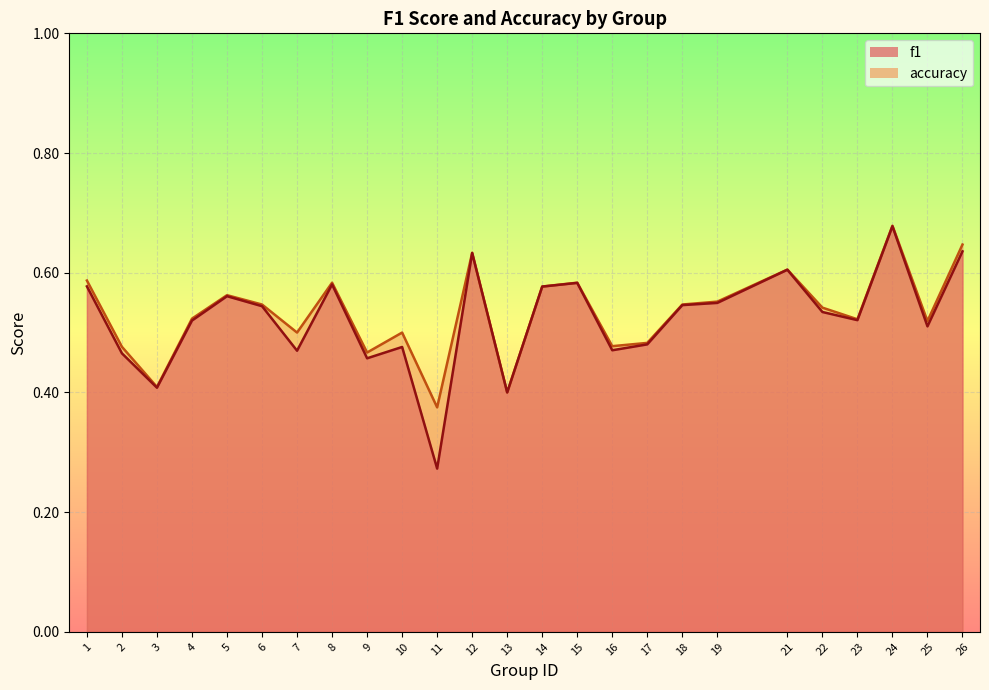

Between 3 and 13, which series saw the biggest shift?

accuracy